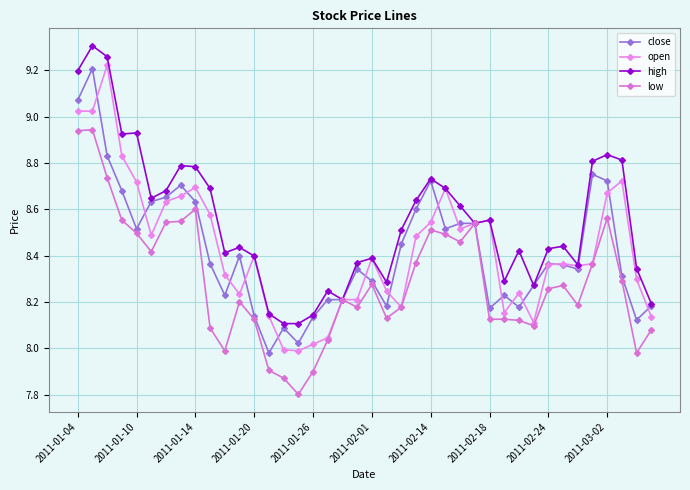

True or false: high has more than 2 interior local peaks.

True